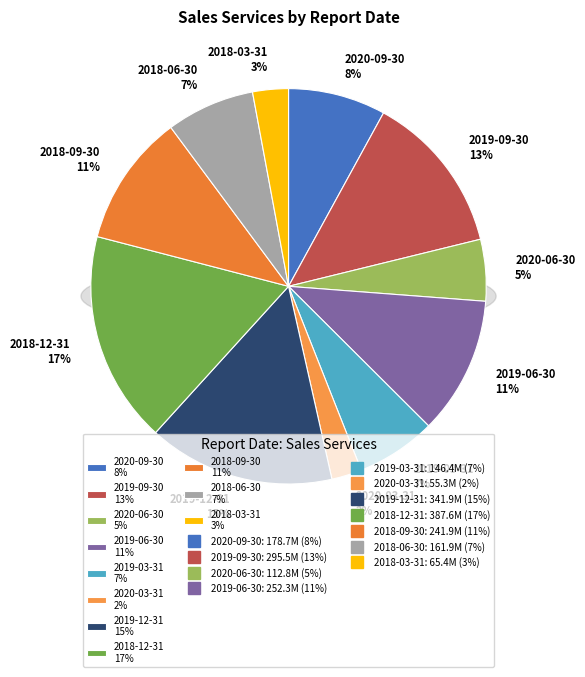

The 2019-06-30 slice represents 5% of the pie. True or false?

False